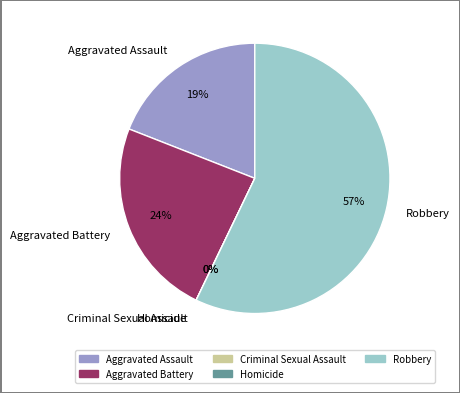

Between Robbery and Criminal Sexual Assault, which is larger?

Robbery